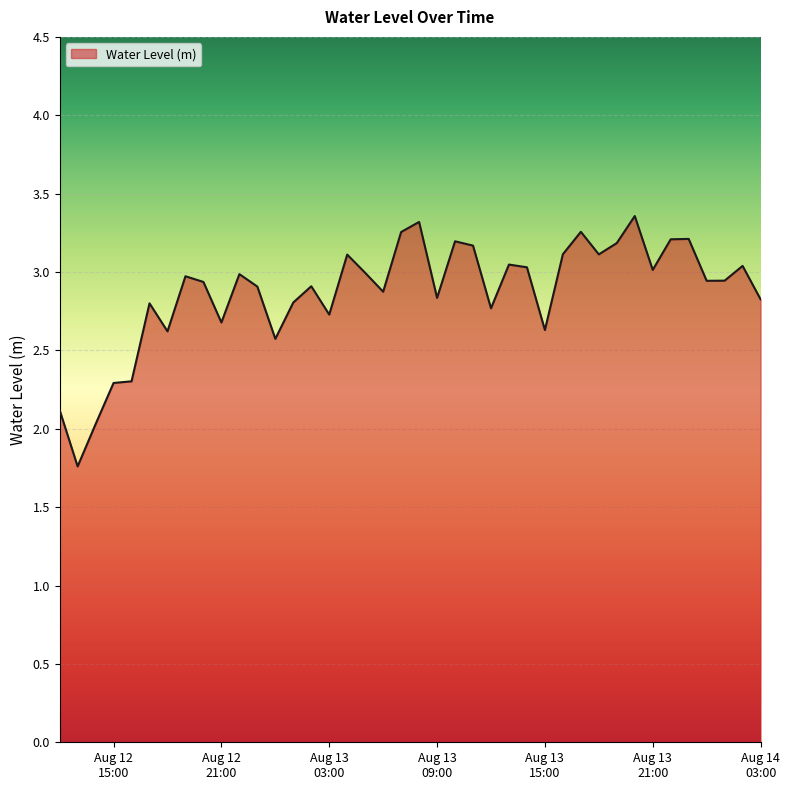

What is the smallest value displayed?

1.8